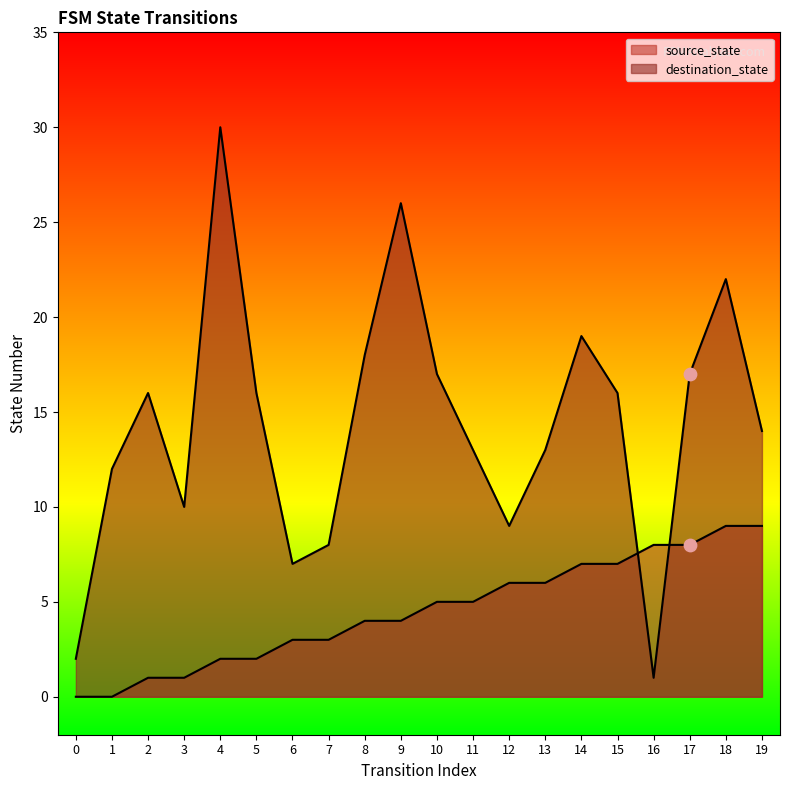

What is the total value across all series at 6?

10